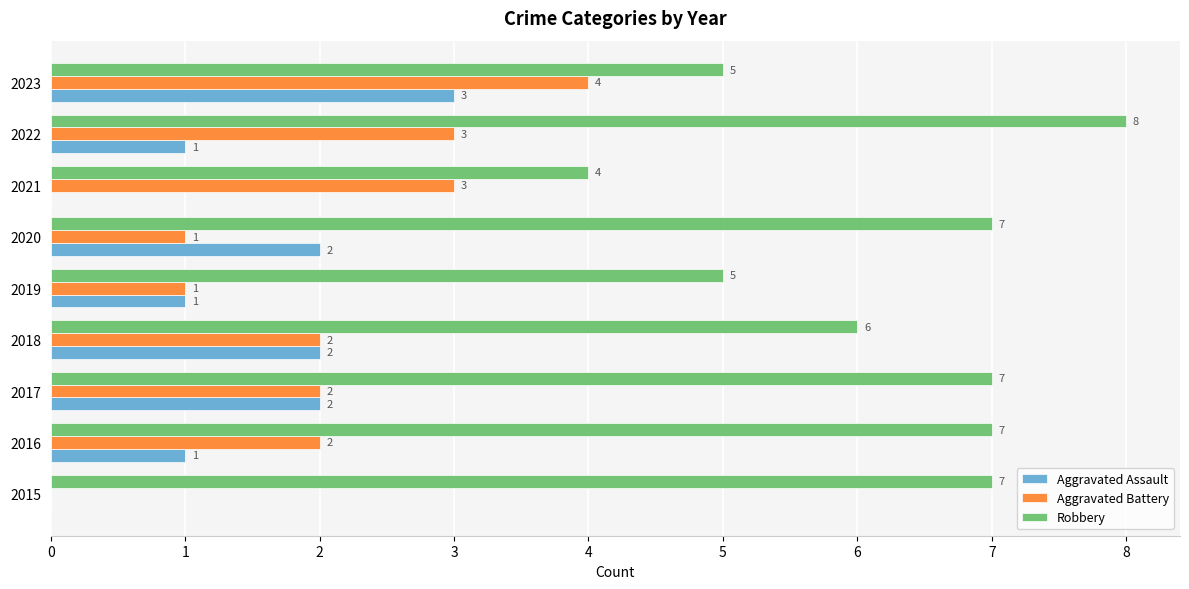

How many positive values does the Aggravated Battery series have?

8